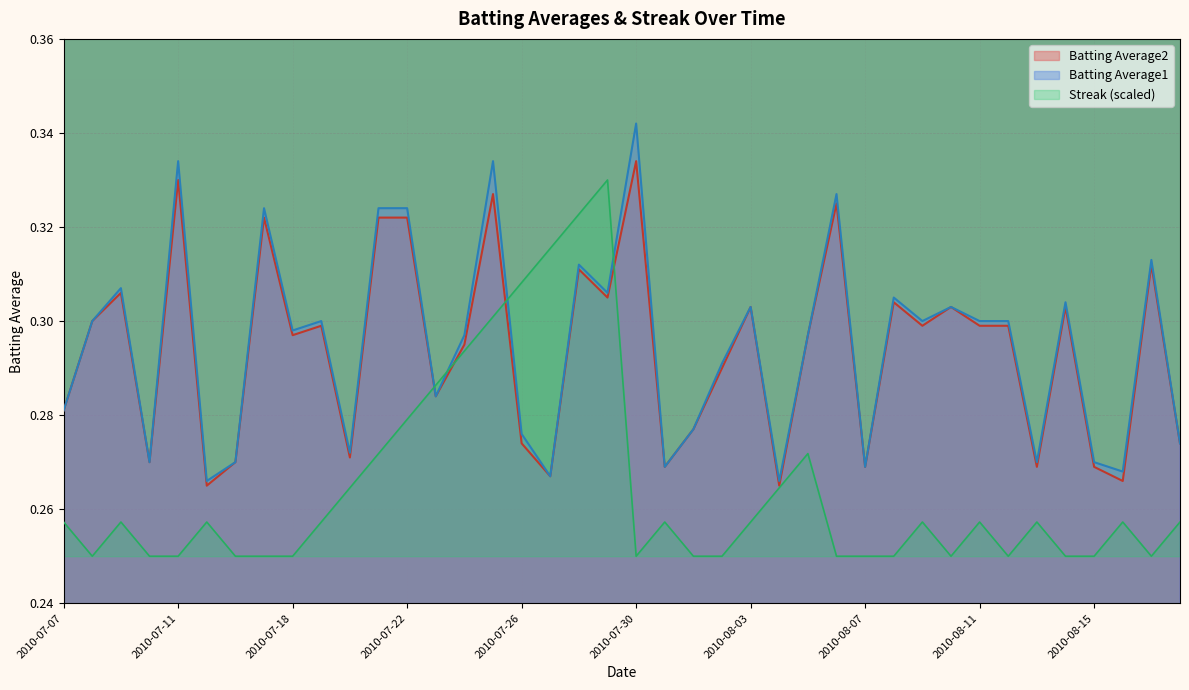

At which category does Batting Average1 reach its first local peak?

2010-07-09